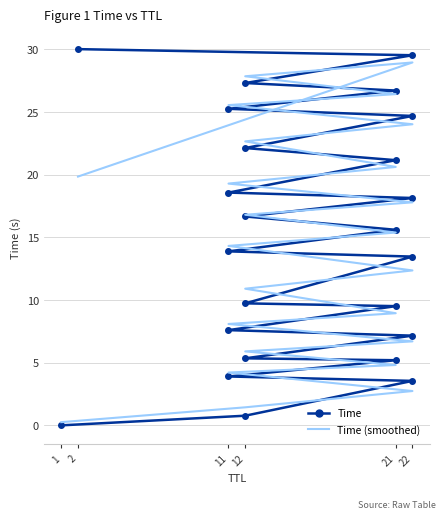

How many data points in Time are less than 15?

12